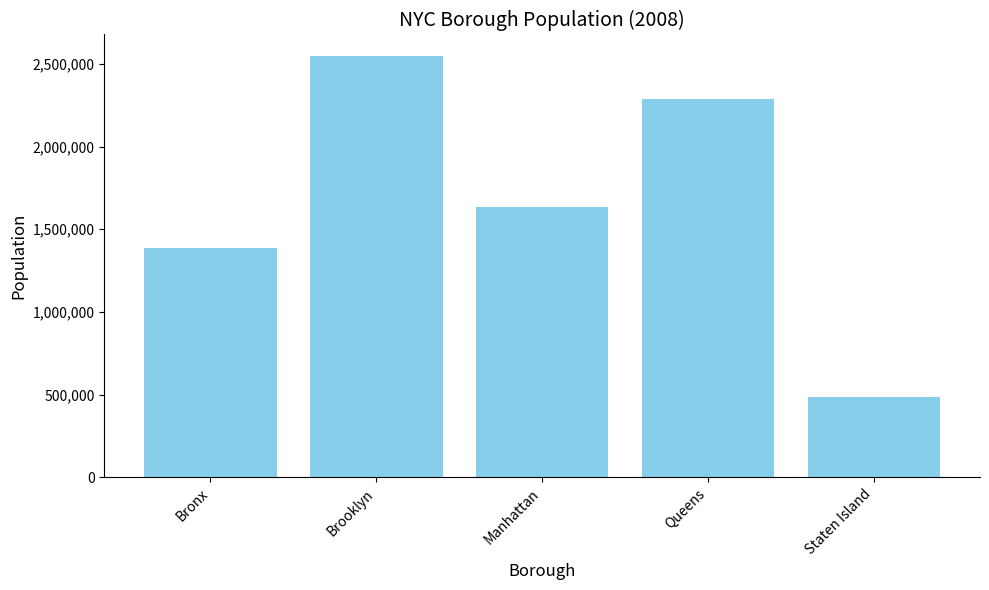

True or false: the data shows 636330 at Staten Island.

False